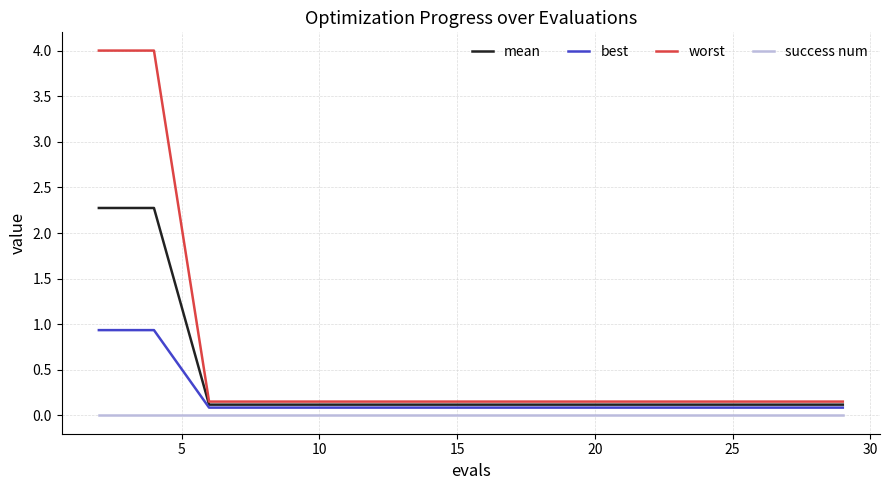

Rank the series by their maximum value, from highest to lowest.

worst, mean, best, success num